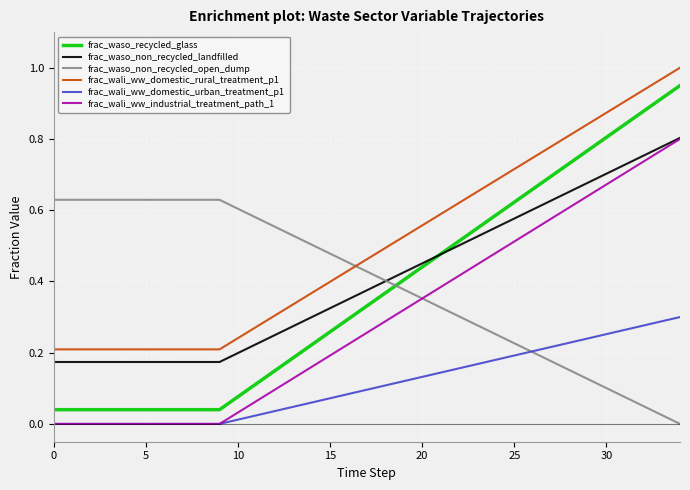

True or false: frac_wali_ww_domestic_rural_treatment_p1 and frac_wali_ww_industrial_treatment_path_1 intersect in this chart.

False